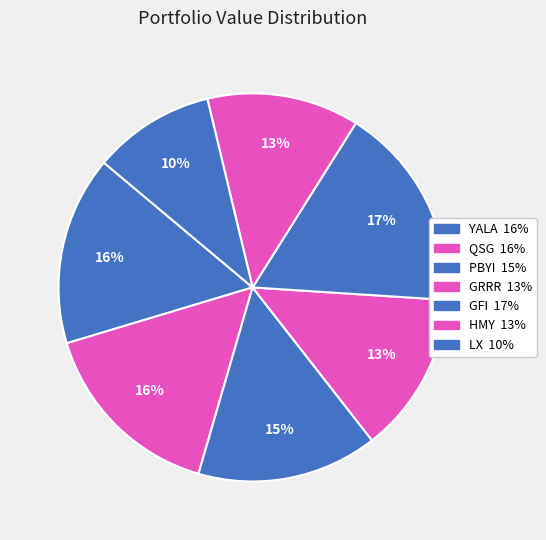

Is the sum of YALA and GFI greater than half?

No